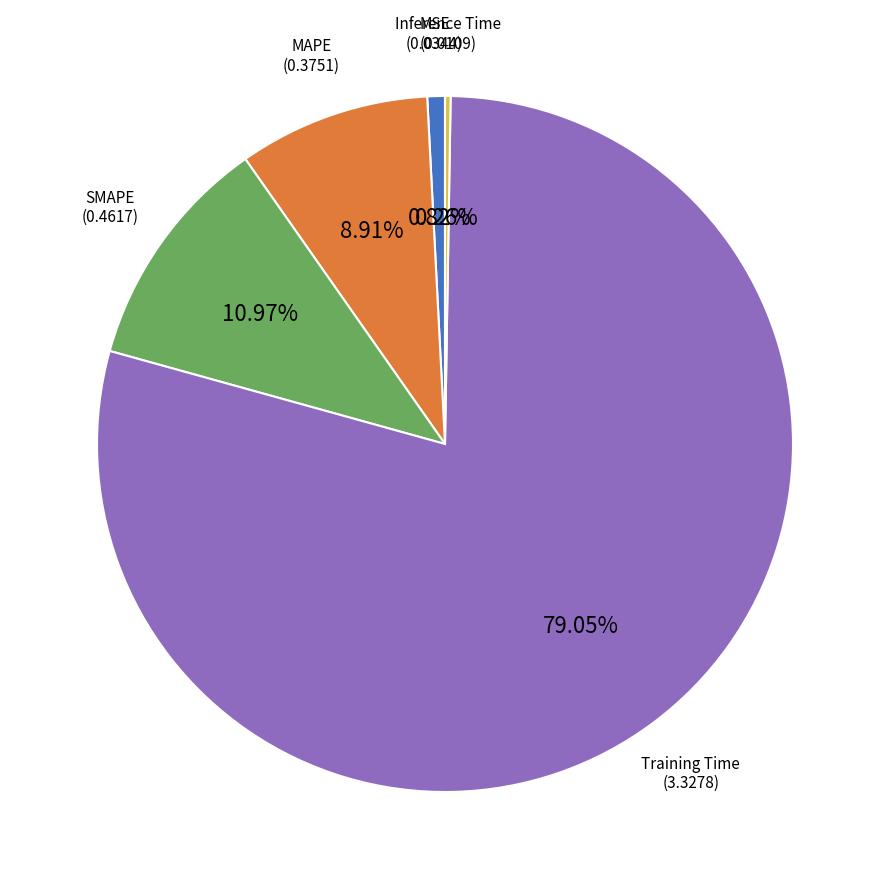

Which slice is the largest?

Training Time